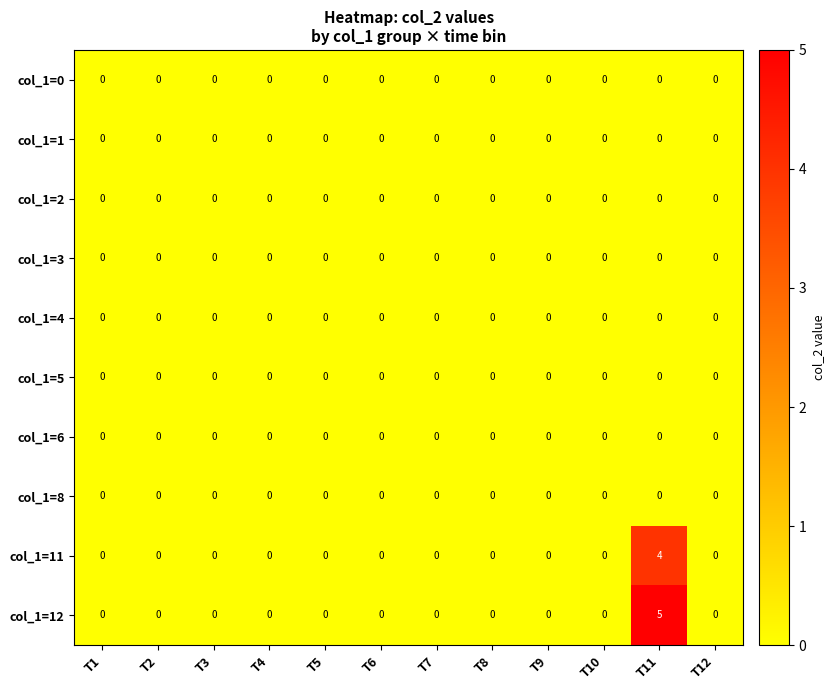

Which series has the largest total across all categories?

col_1=12